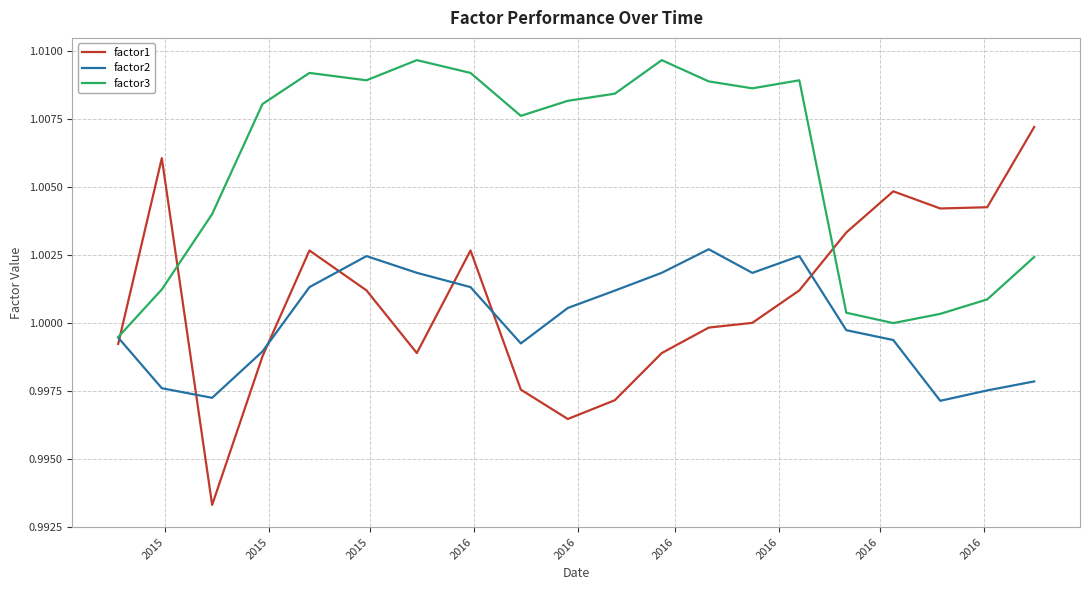

Count the number of categories in the chart.

20